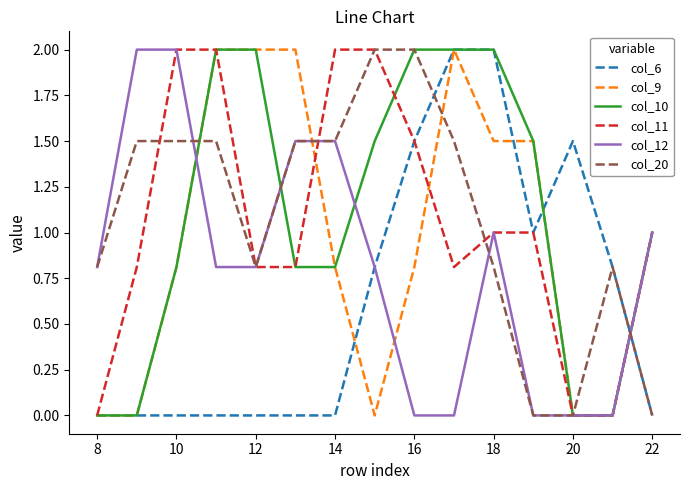

What is the highest value of the col_9 series?

2.0